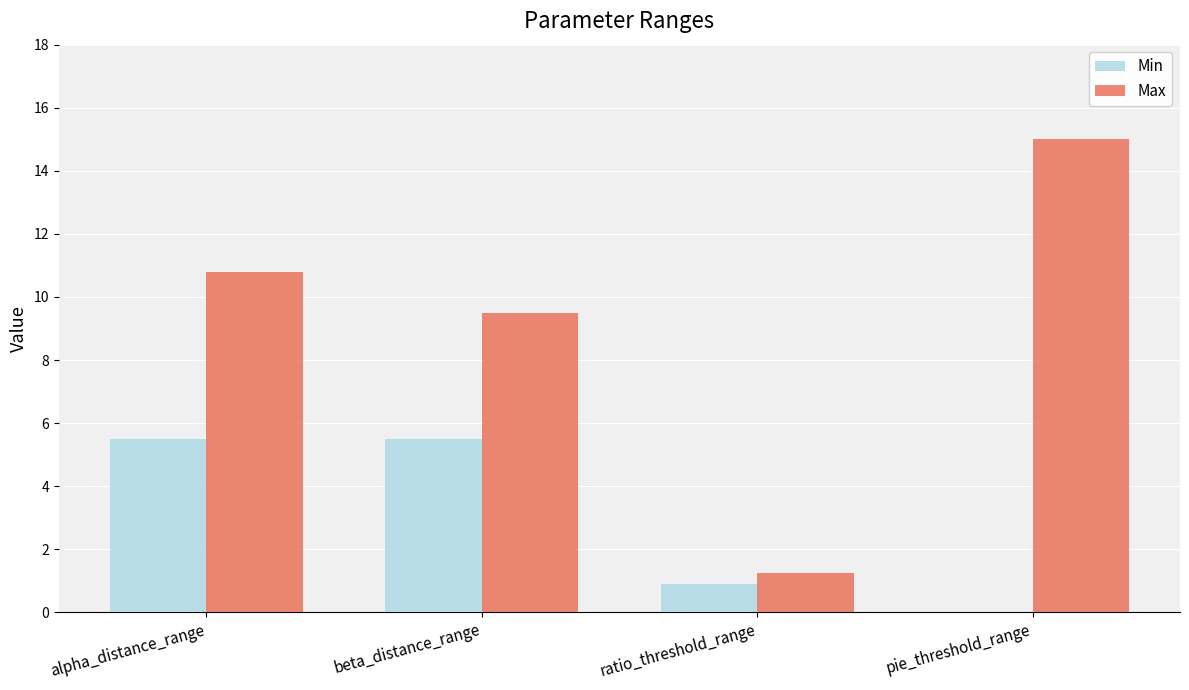

Which series has the largest total across all categories?

Max